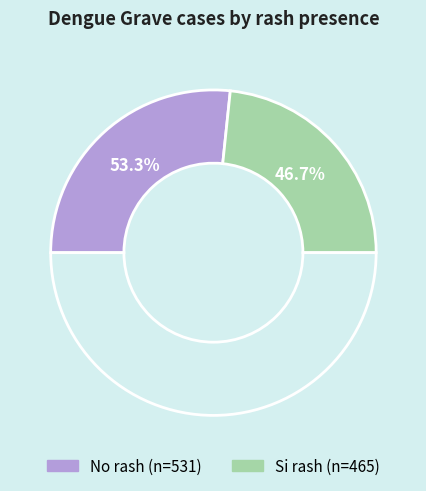

True or false: Si rash accounts for 47% of the total.

True